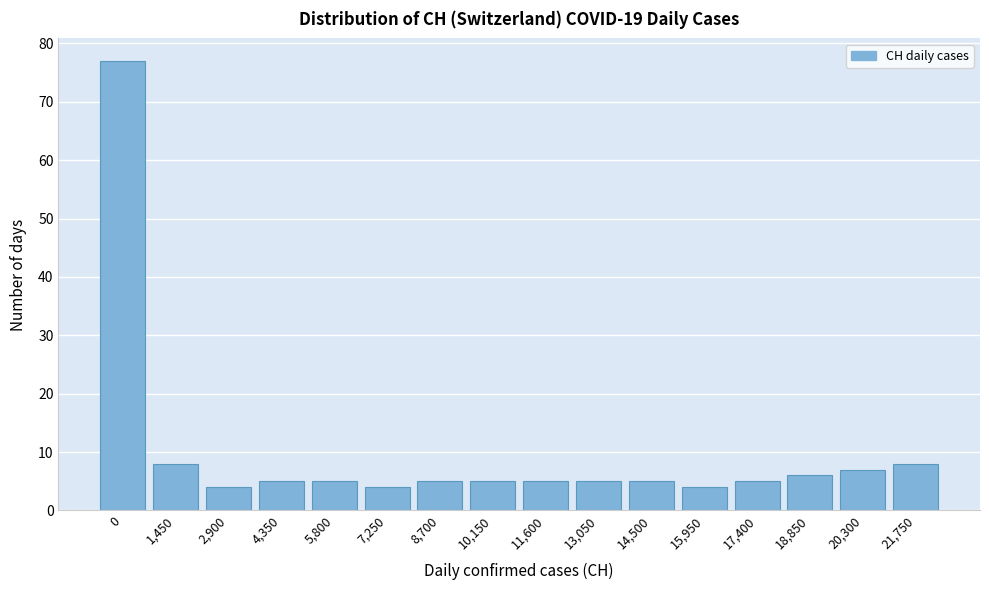

Reading right to left, what are all the values shown in this chart?

8	7	6	5	4	5	5	5	5	5	4	5	5	4	8	77